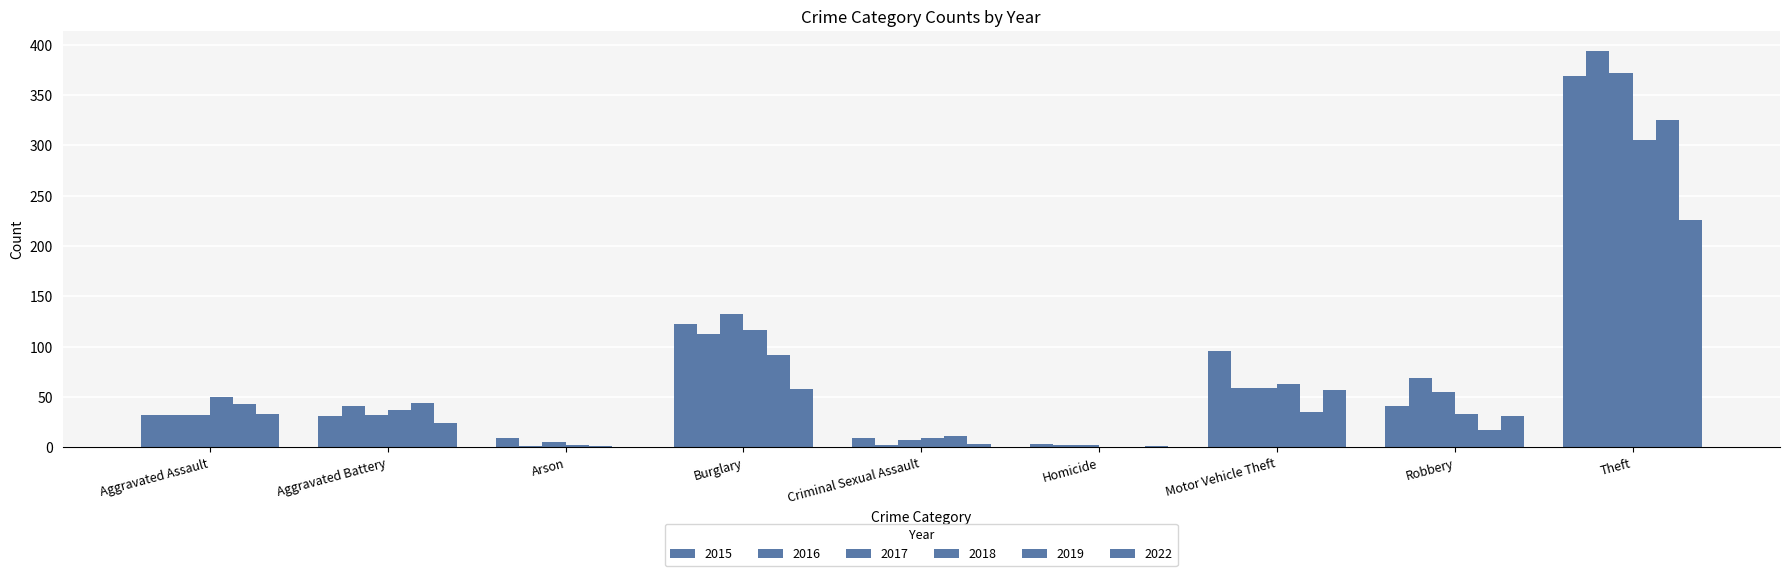

True or false: 2019 has a value of 35 at Motor Vehicle Theft.

True